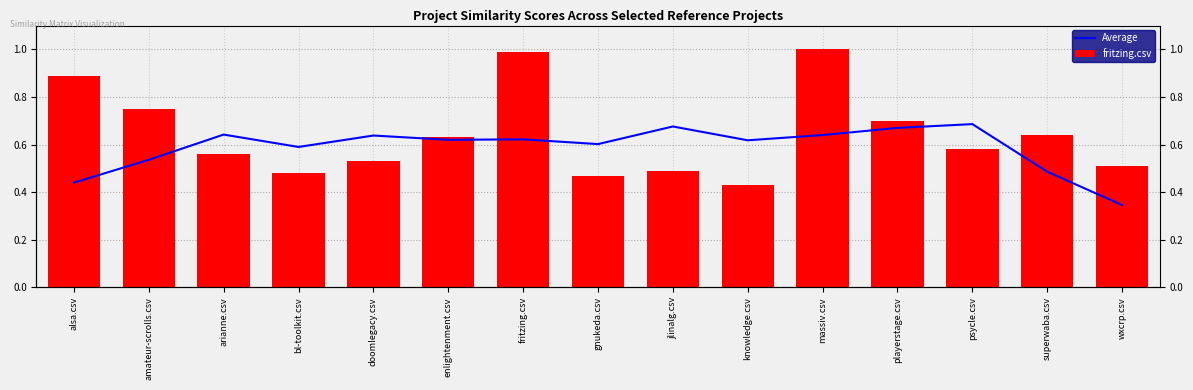

What is the minimum value shown in the chart?

0.3